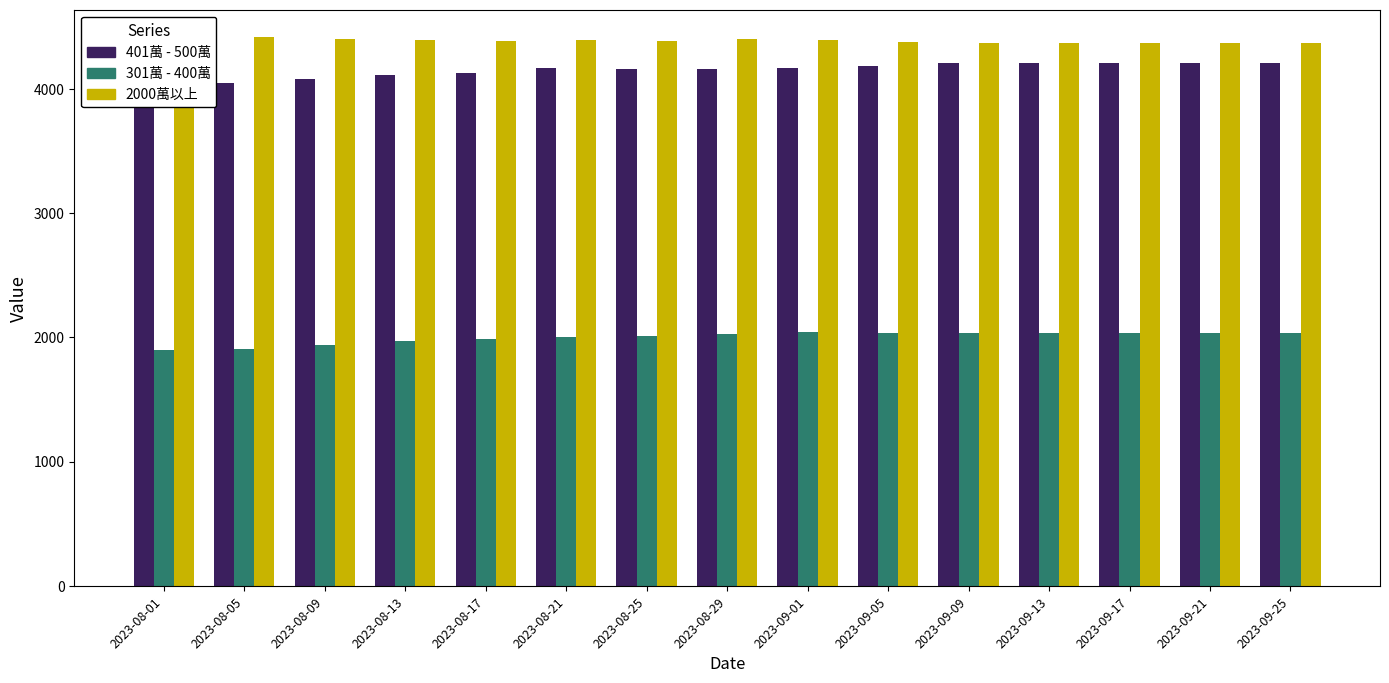

Which category has the lowest value across all series?

2023-08-01